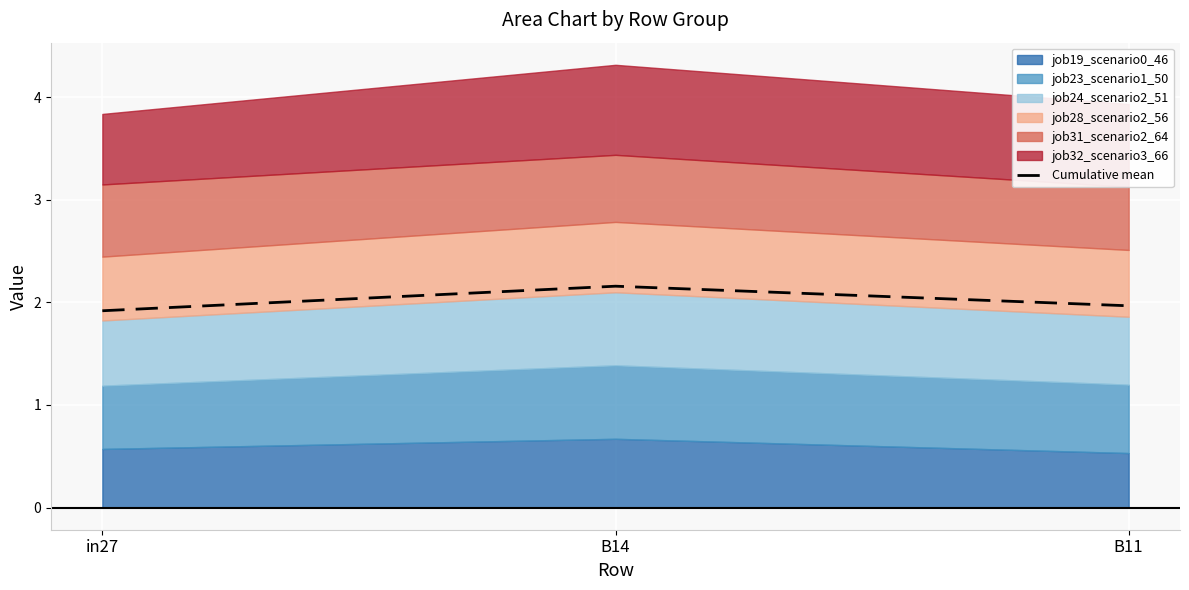

Between B11 and in27, which is larger?

B11